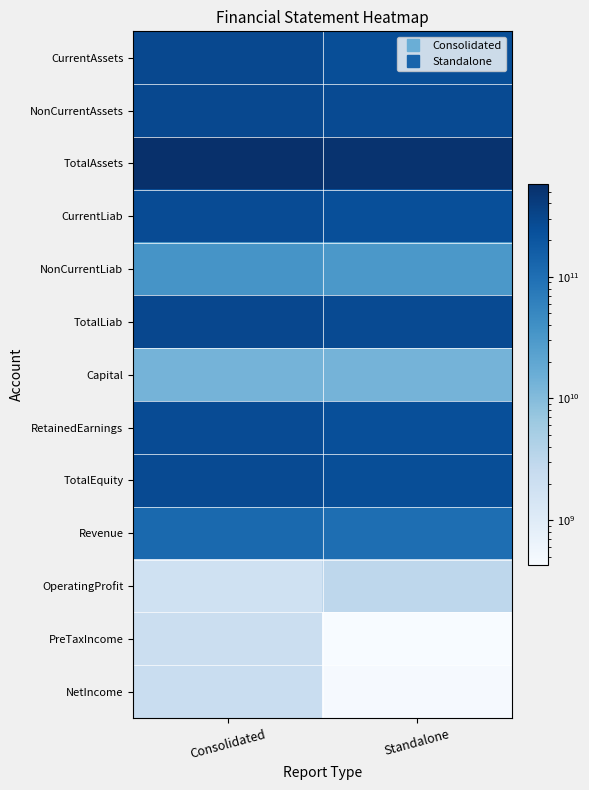

What is the spread (max minus min) of values at Consolidated?

574908813494